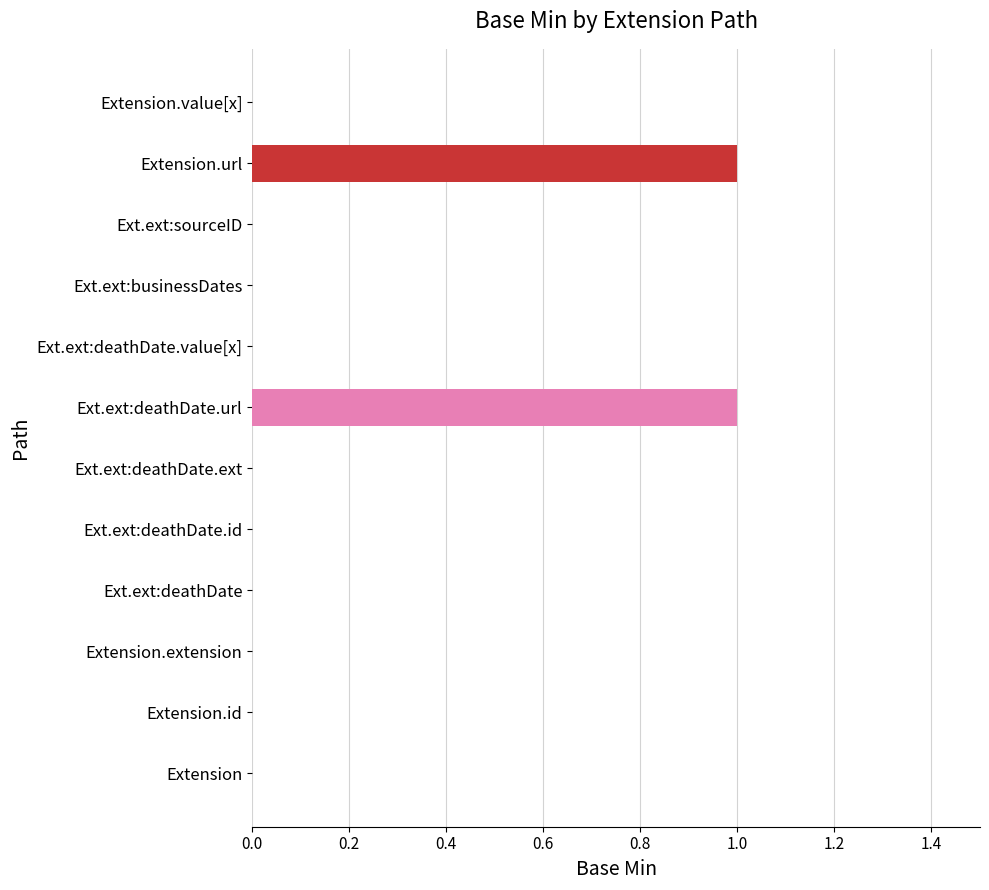

True or false: the data shows -1 at Extension.

False